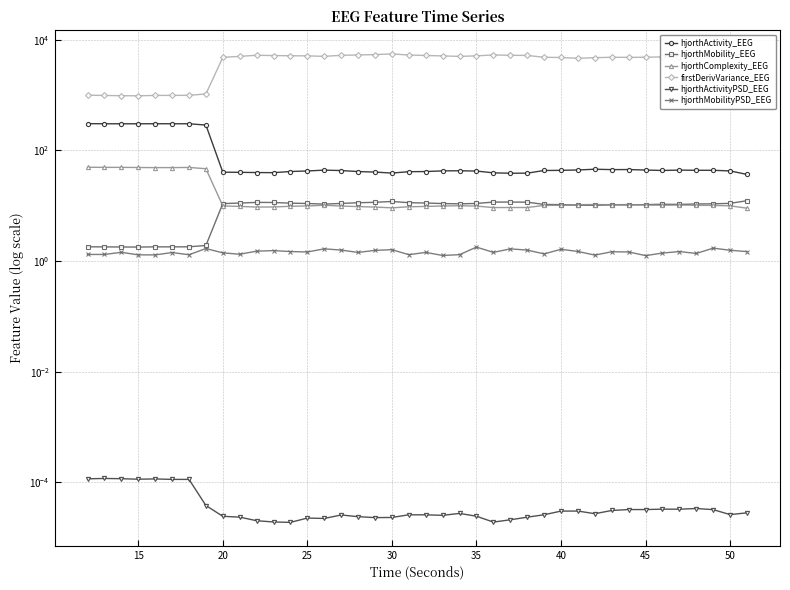

Count the number of data series in this chart.

6